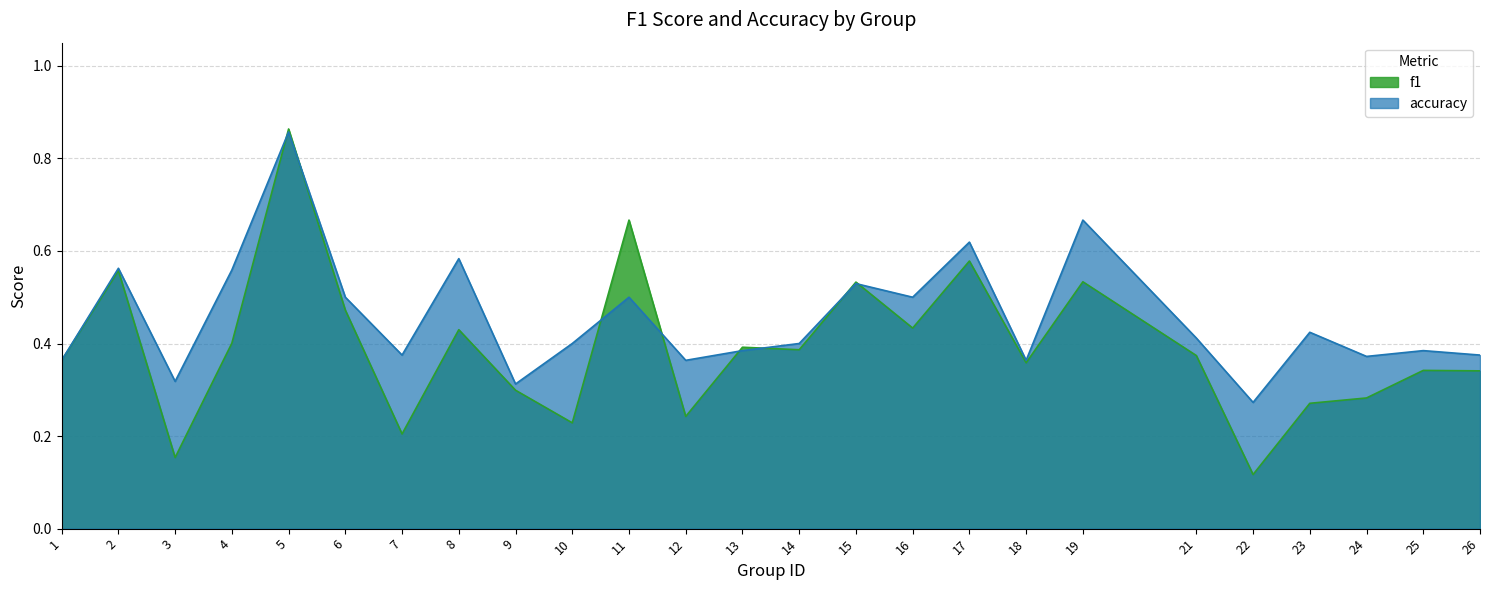

Which category has the lowest value in the f1 series?

22